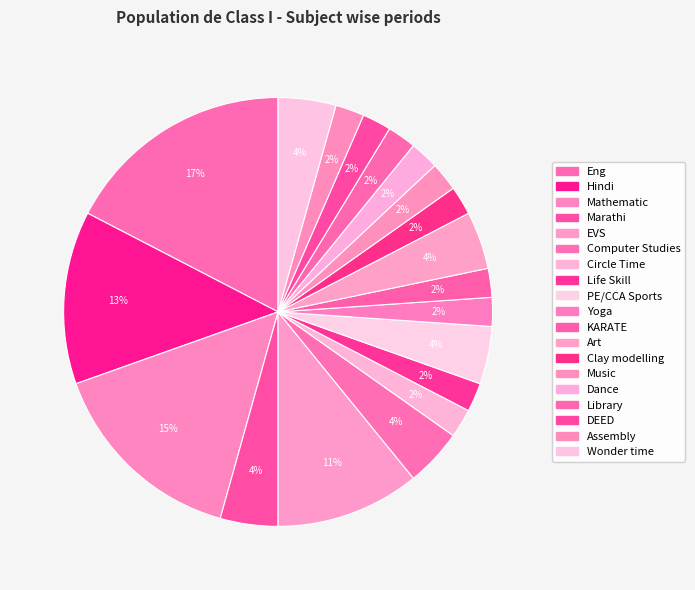

To the nearest percent, what is the combined percentage of PE/CCA Sports and DEED?

7%